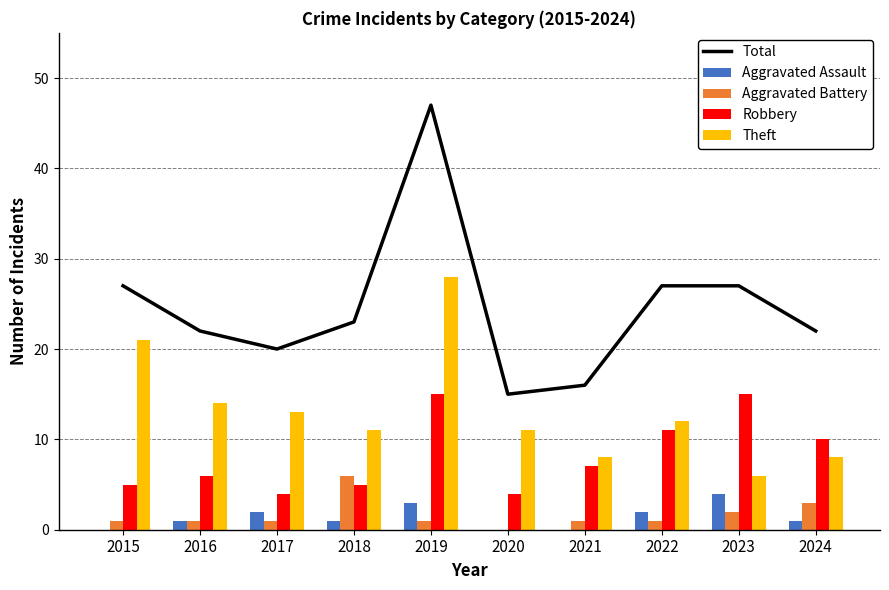

What is the value of the Aggravated Assault bar at the 9th from the left?

4